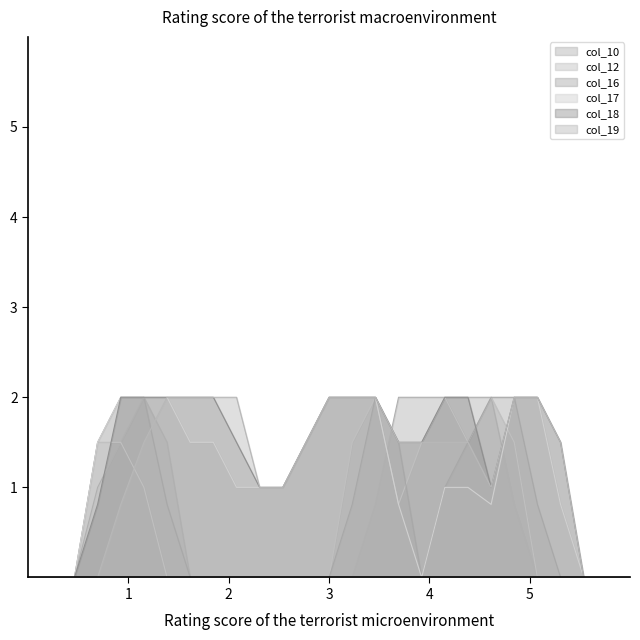

Does the chart have visible grid lines?

No